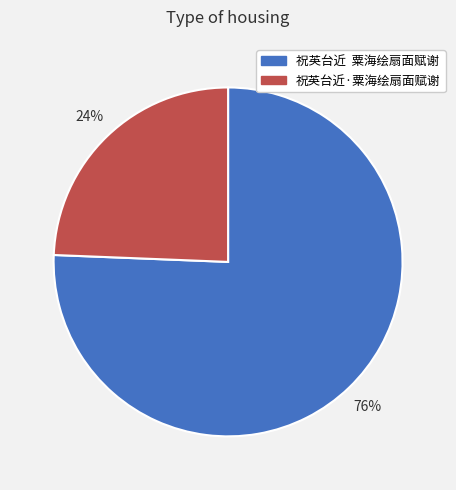

What percentage is the 祝英台近·粟海绘扇面赋谢 slice, to the nearest percent?

24%